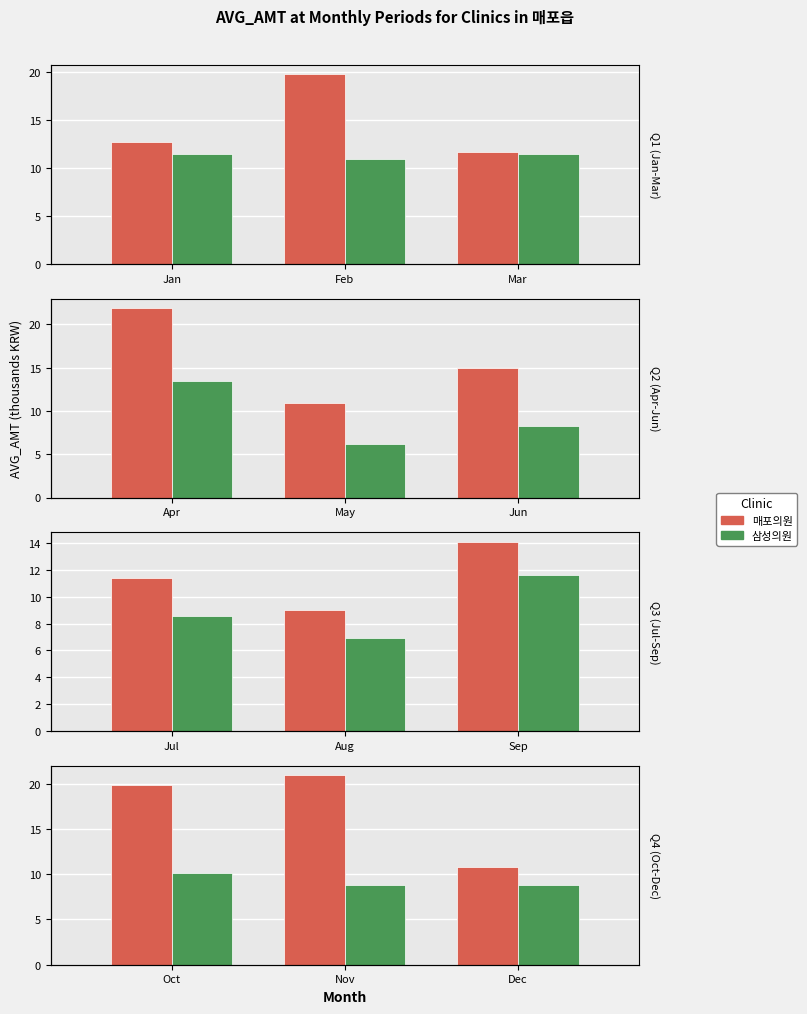

Which series has the largest total across all categories?

매포의원